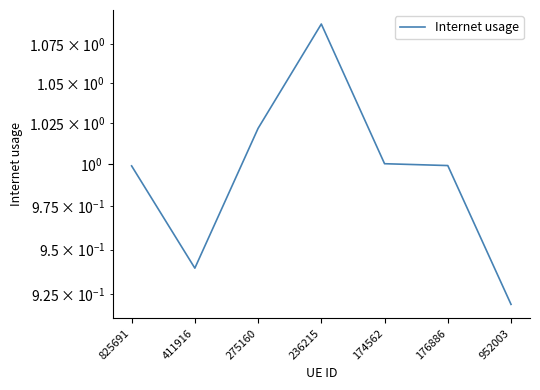

Rank the categories by value from lowest to highest.

952003, 411916, 825691, 176886, 174562, 275160, 236215